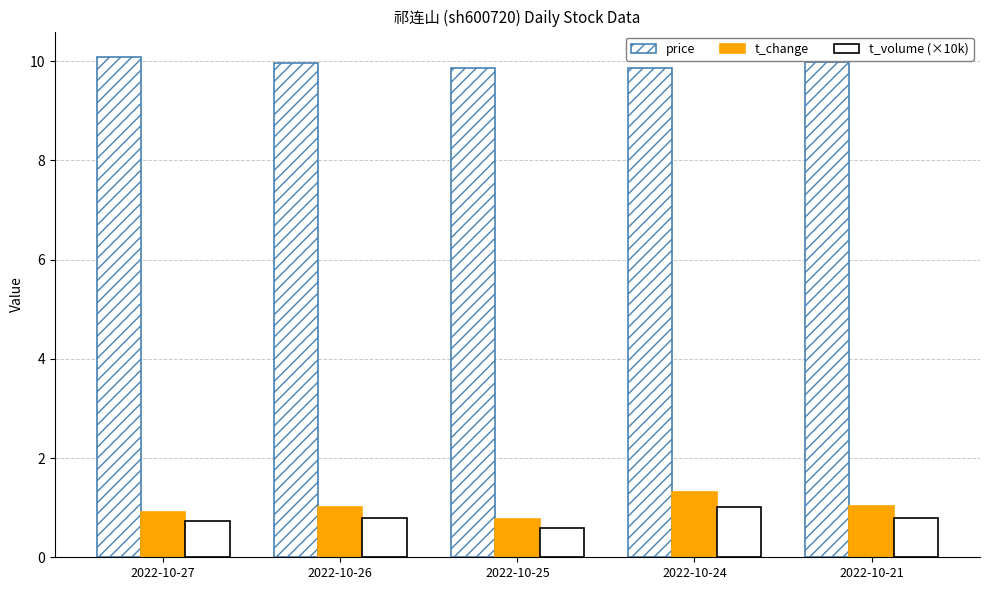

Rank the series at 2022-10-26 from highest to lowest value.

price, t_change, t_volume (×10k)